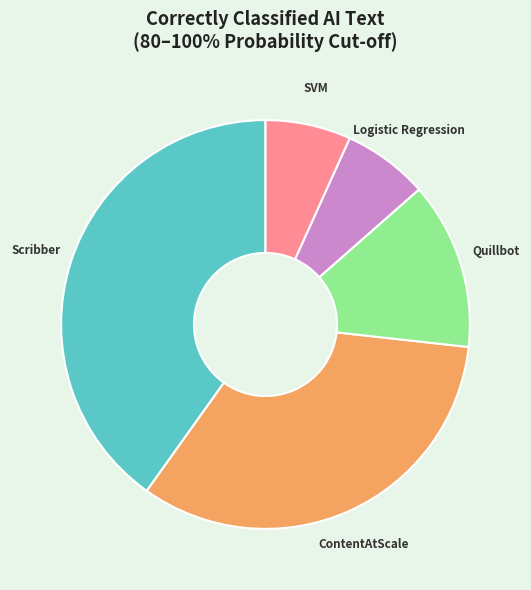

Combined, do ContentAtScale and SVM account for over 50%?

No